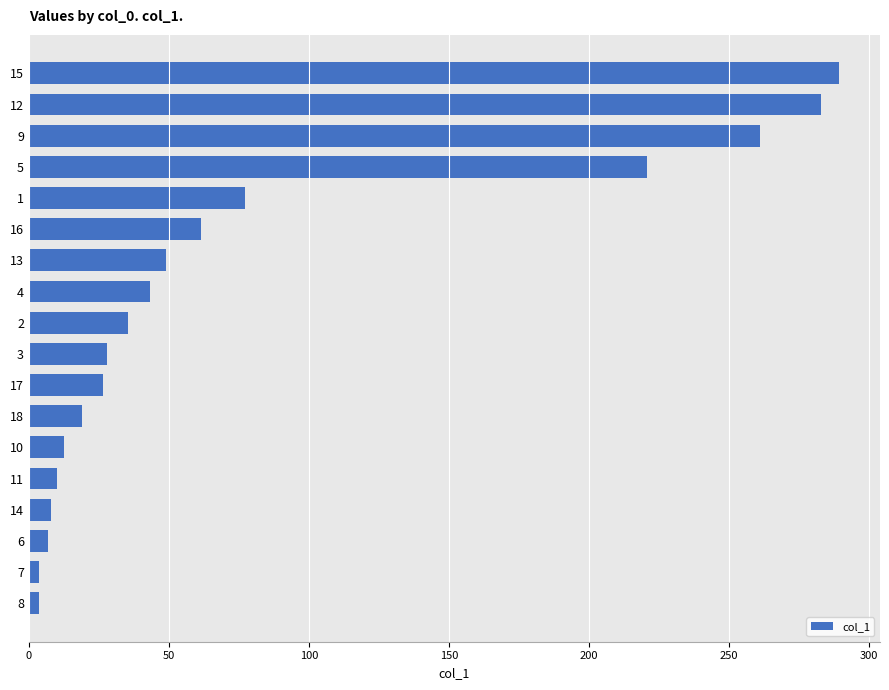

At which category does the chart reach its peak across all series?

15